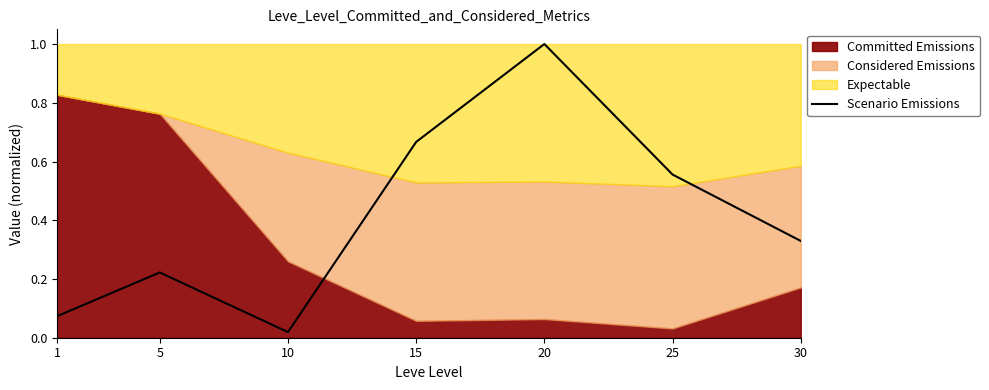

Does the chart display data point markers on the line(s)?

No